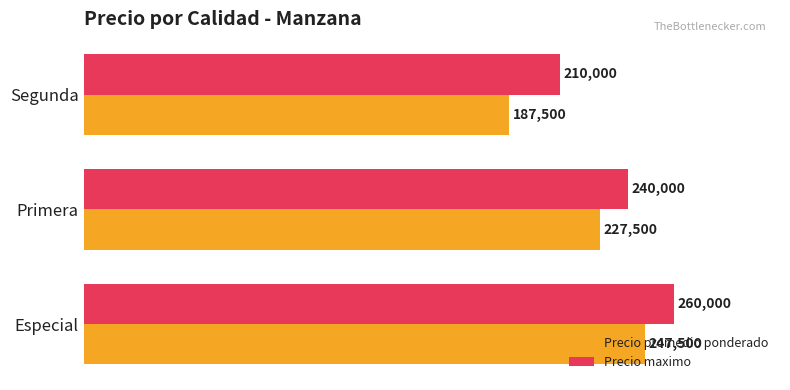

What is the average value of the Precio promedio ponderado series?

220833